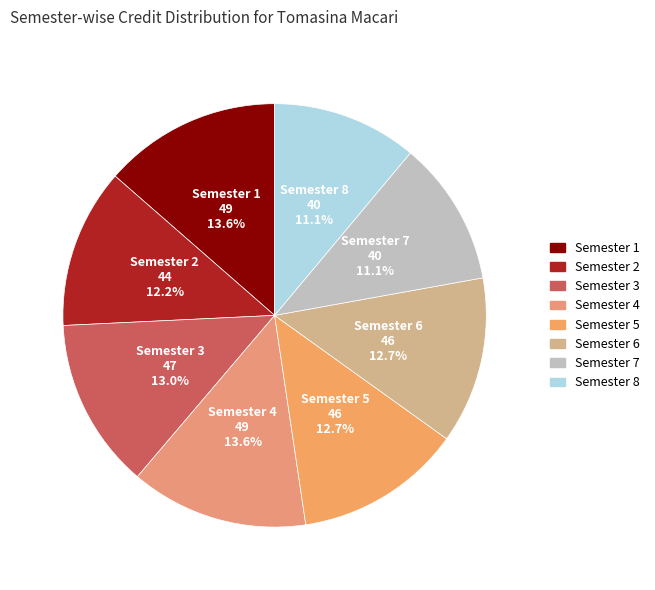

What percentage is the Semester 7 slice, to the nearest percent?

11%